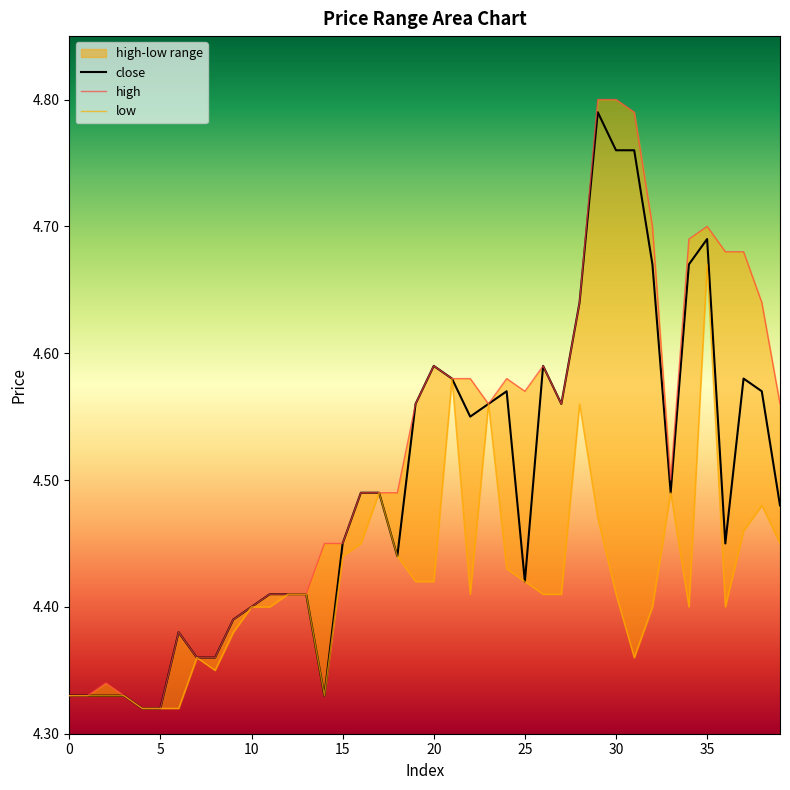

Does the chart have visible grid lines?

No